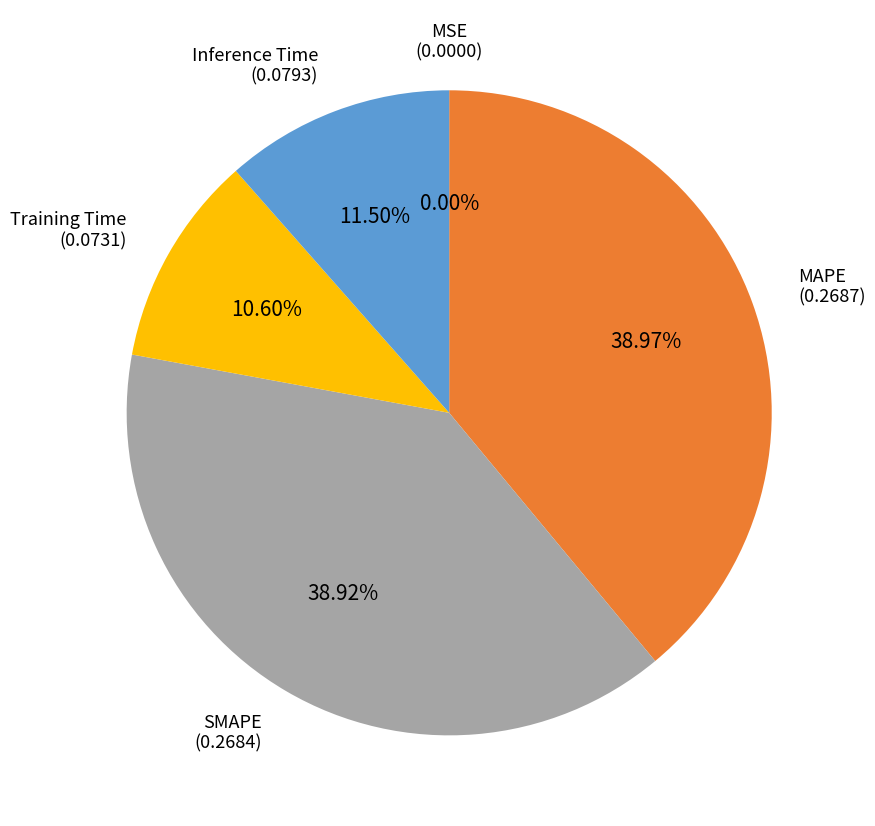

Is there a majority slice in this chart?

No